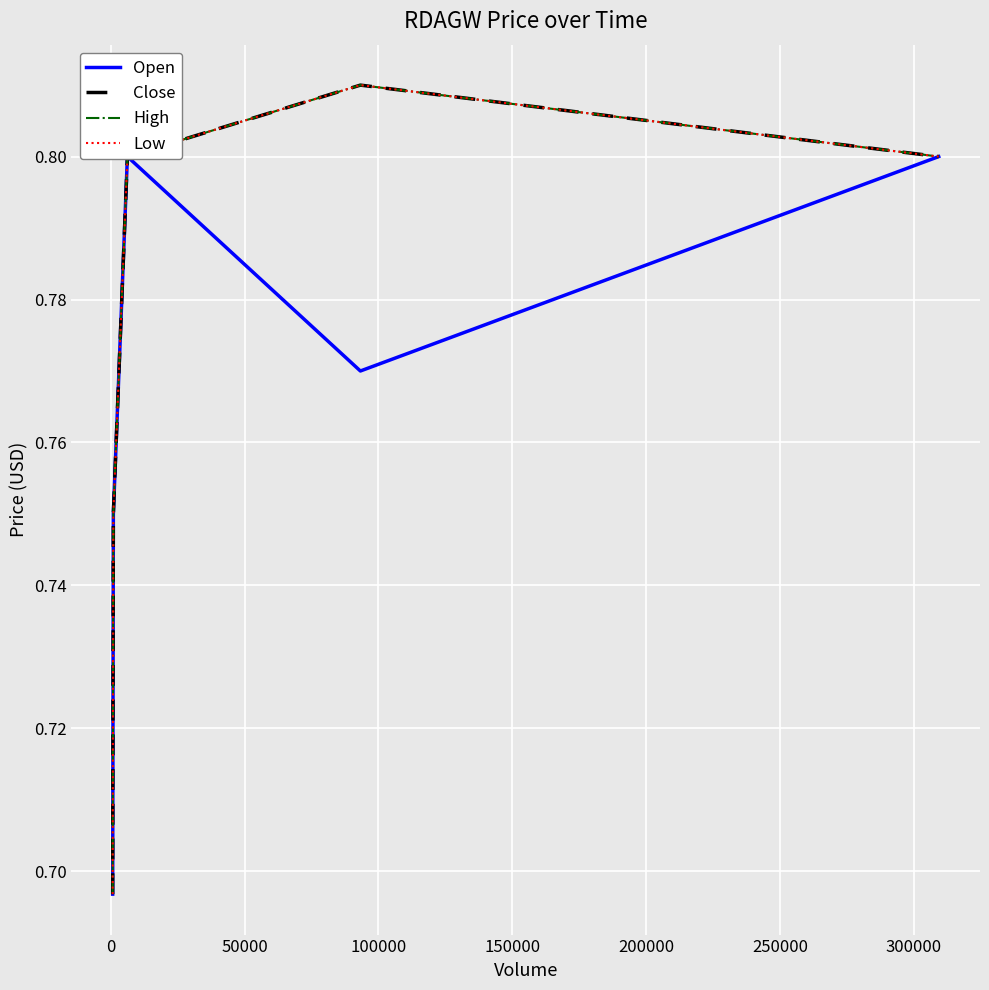

Is the value of High at 150000 greater than the value of Close at 100000?

No